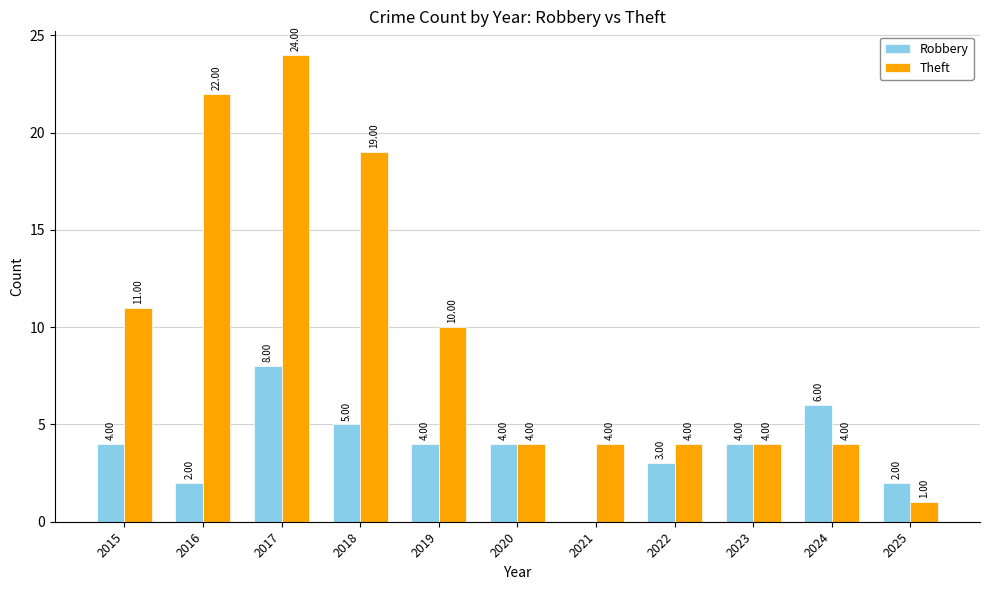

Which series has the largest total across all categories?

Theft